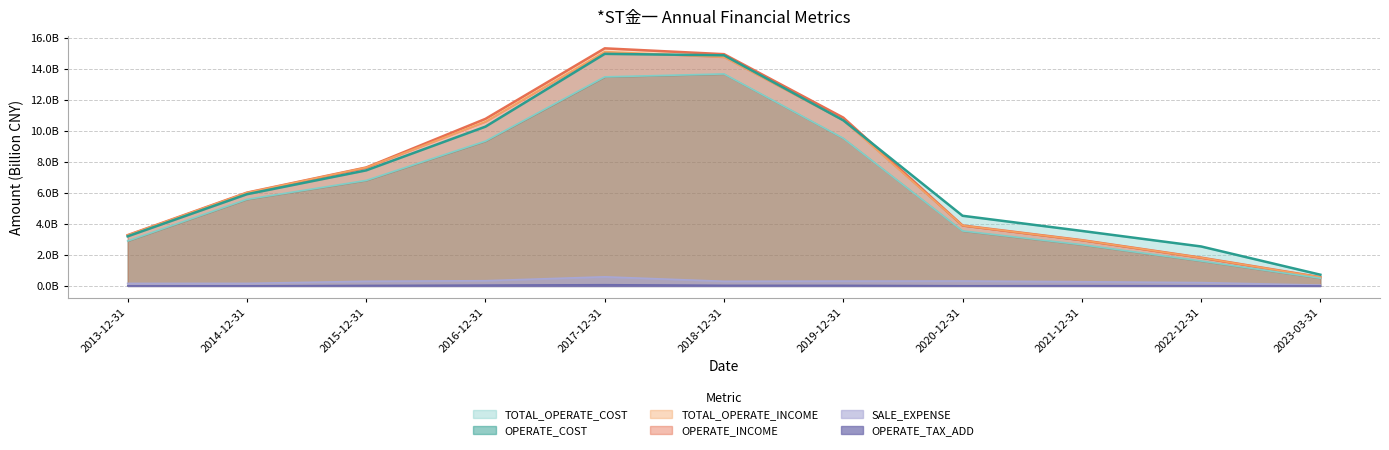

What are all the series names shown in the legend?

TOTAL_OPERATE_INCOME, OPERATE_INCOME, TOTAL_OPERATE_COST, OPERATE_COST, OPERATE_TAX_ADD, SALE_EXPENSE